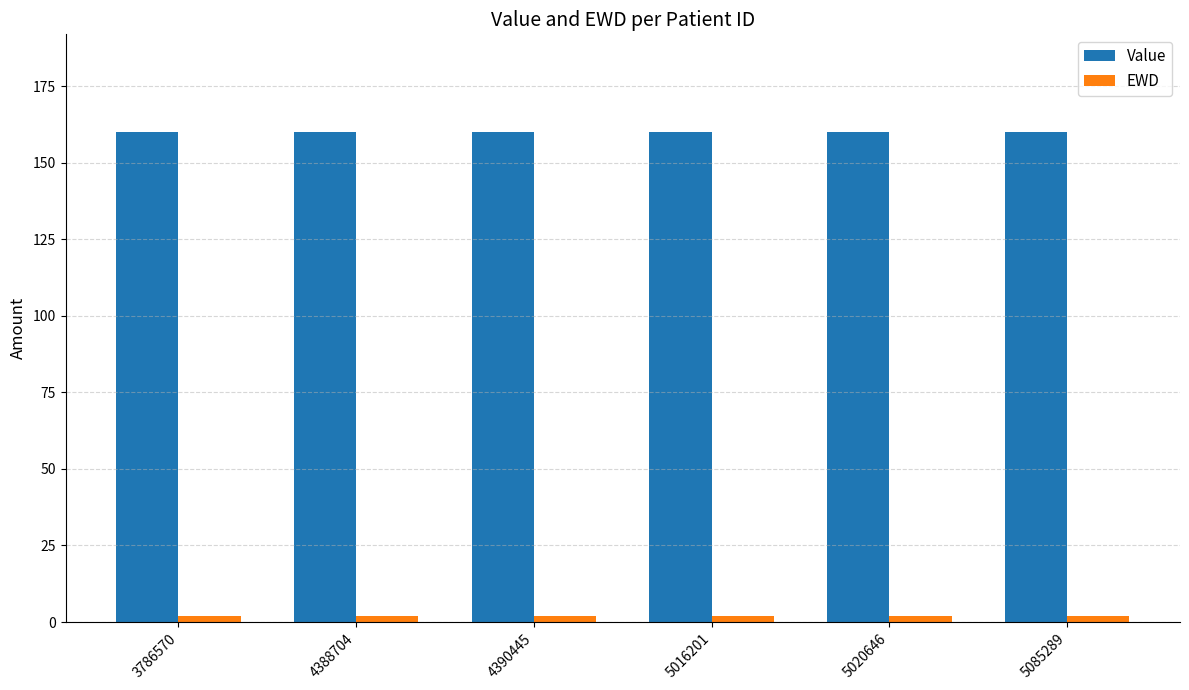

Which series has the largest total across all categories?

Value